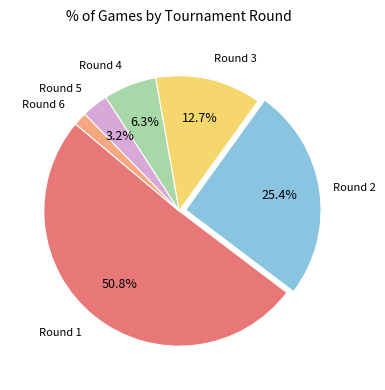

Does any single category account for the majority?

Yes